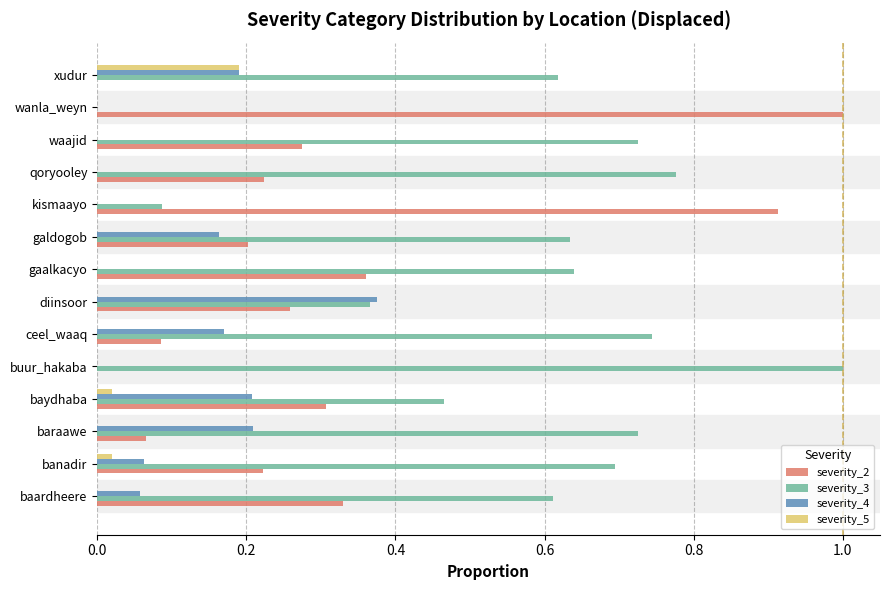

Count the severity_5 values in the range 0 to 1.

14